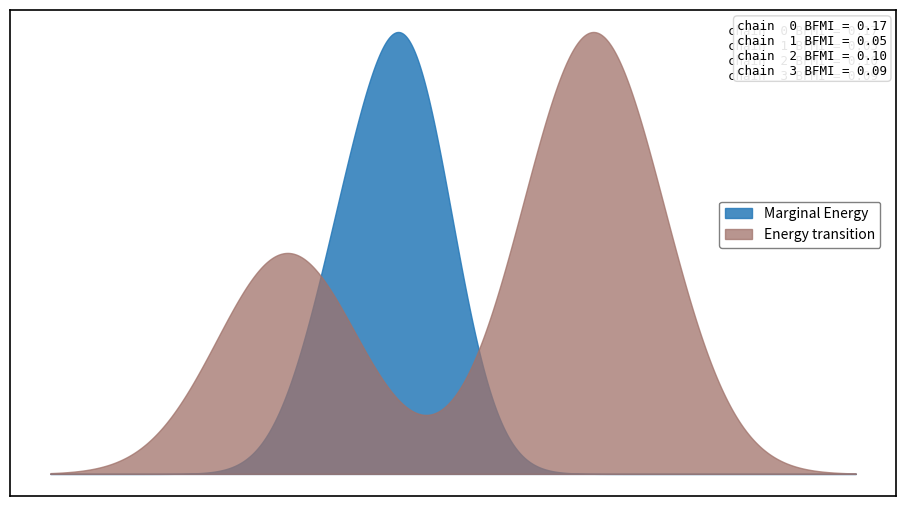

Which series has the largest total across all categories?

Energy transition